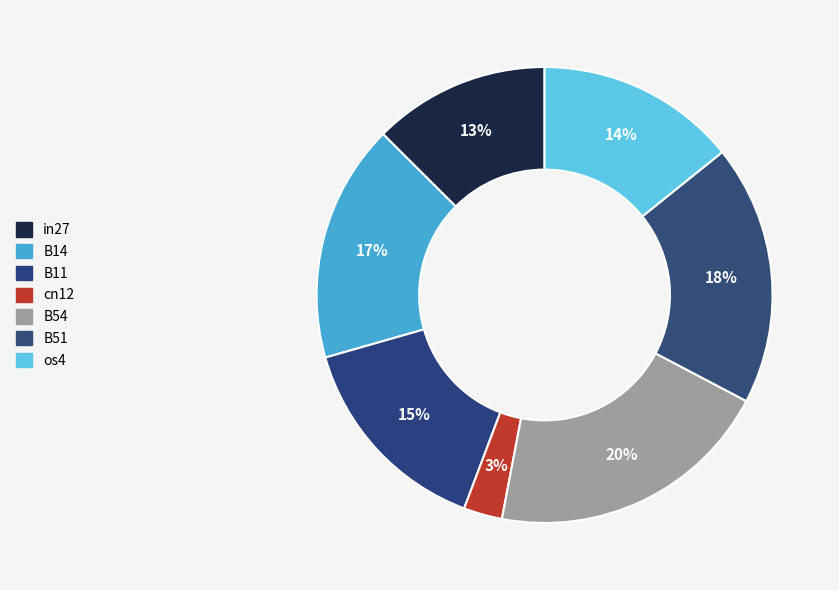

True or false: B14 accounts for 17% of the total.

True